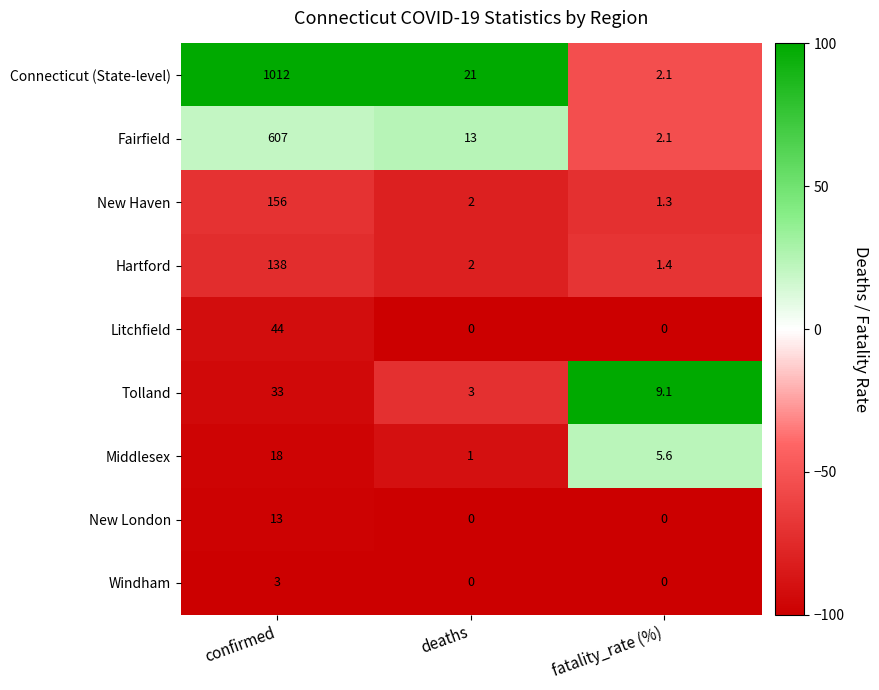

Which category has the highest value across all series?

confirmed